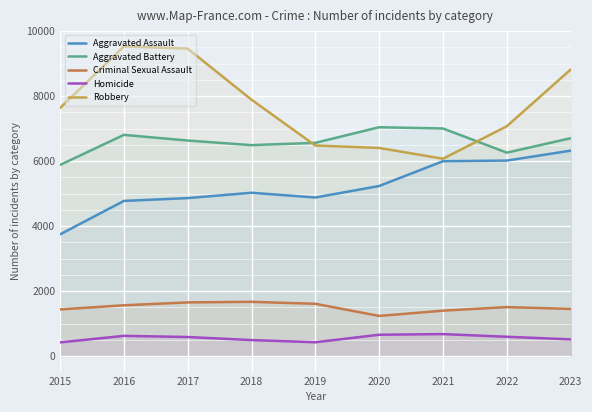

What is the lowest value of the Aggravated Battery series?

5882